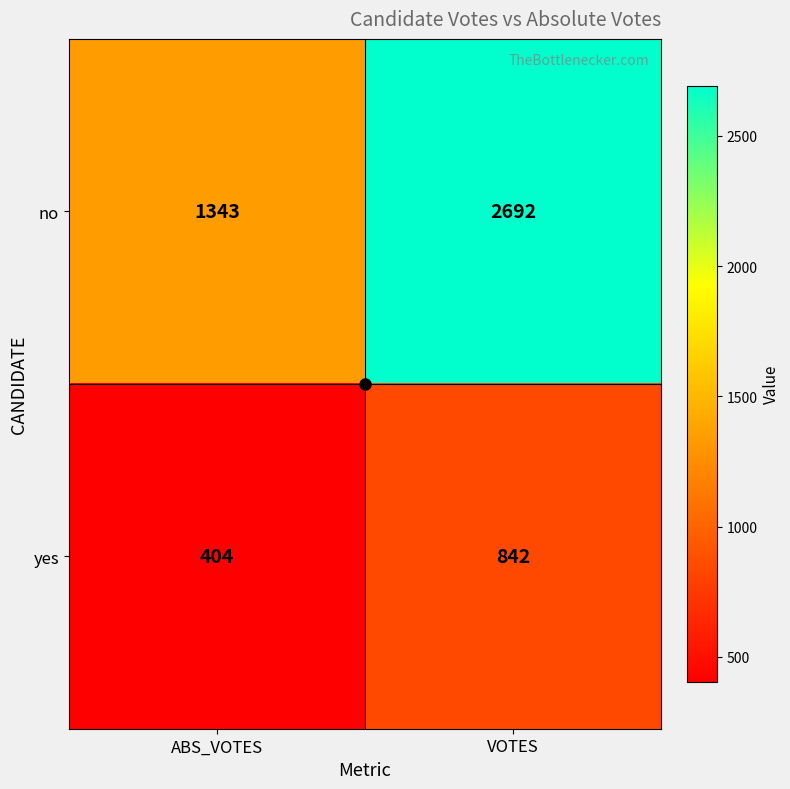

Read the no value at ABS_VOTES.

1343